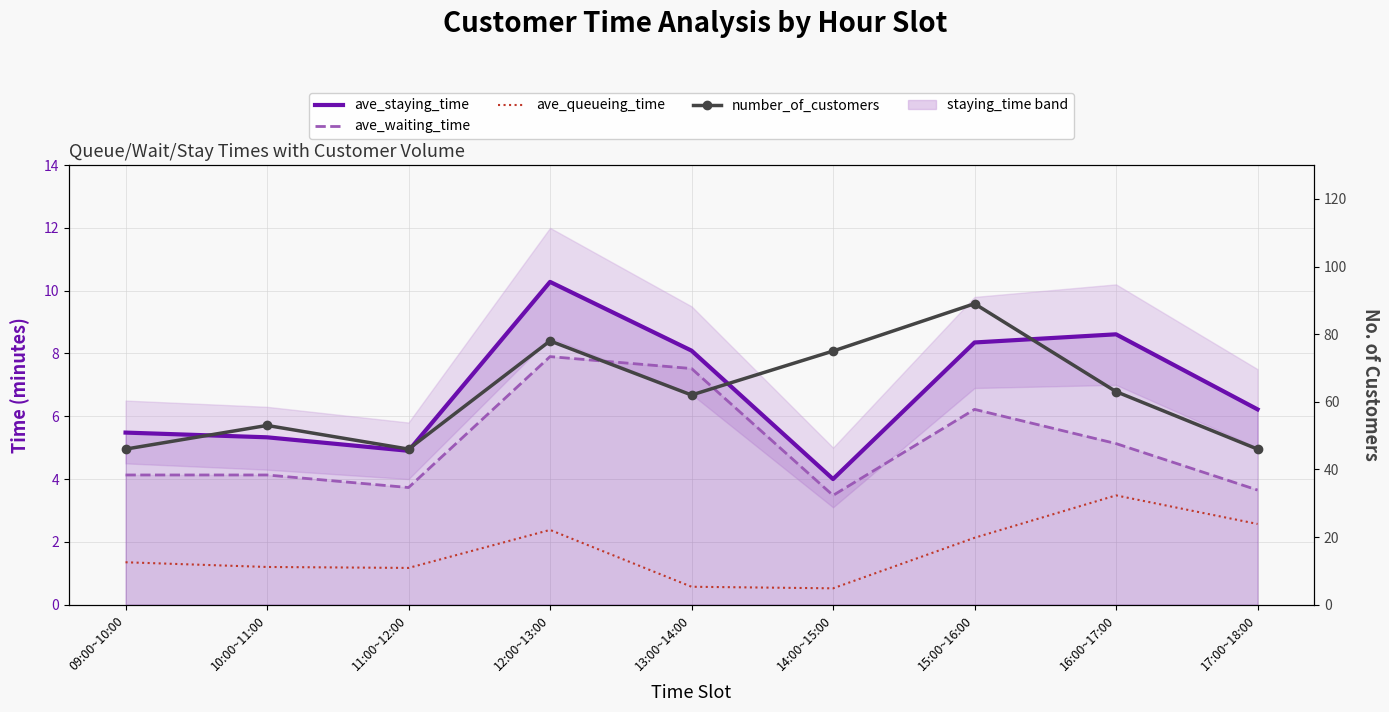

Count the number of categories in the chart.

9